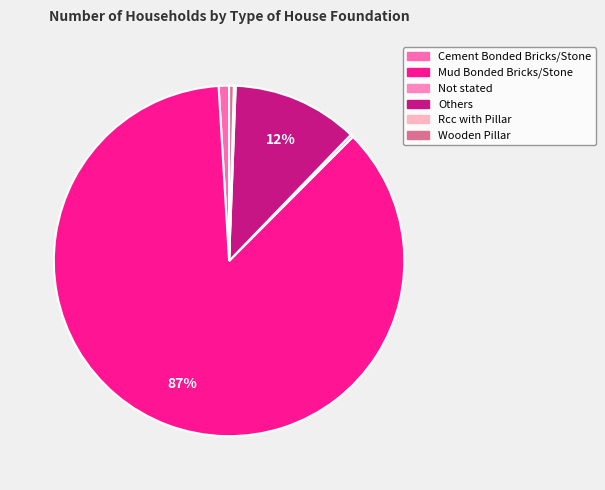

What percentage is NOT represented by Wooden Pillar?

99.6%